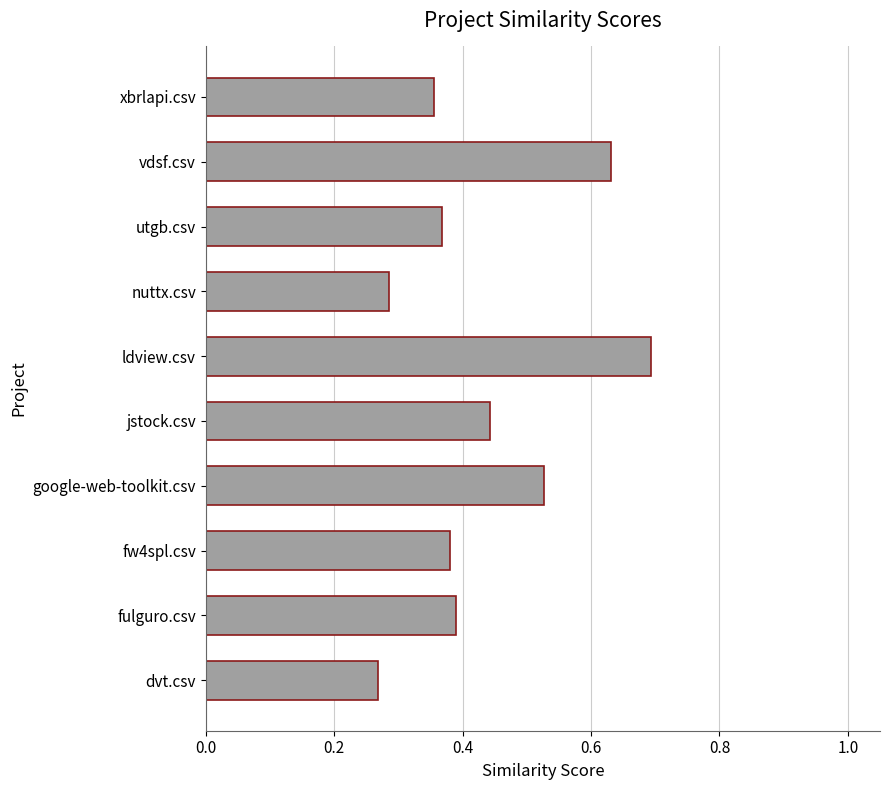

Rank the categories by value from highest to lowest.

ldview.csv, vdsf.csv, google-web-toolkit.csv, jstock.csv, fulguro.csv, fw4spl.csv, utgb.csv, xbrlapi.csv, nuttx.csv, dvt.csv